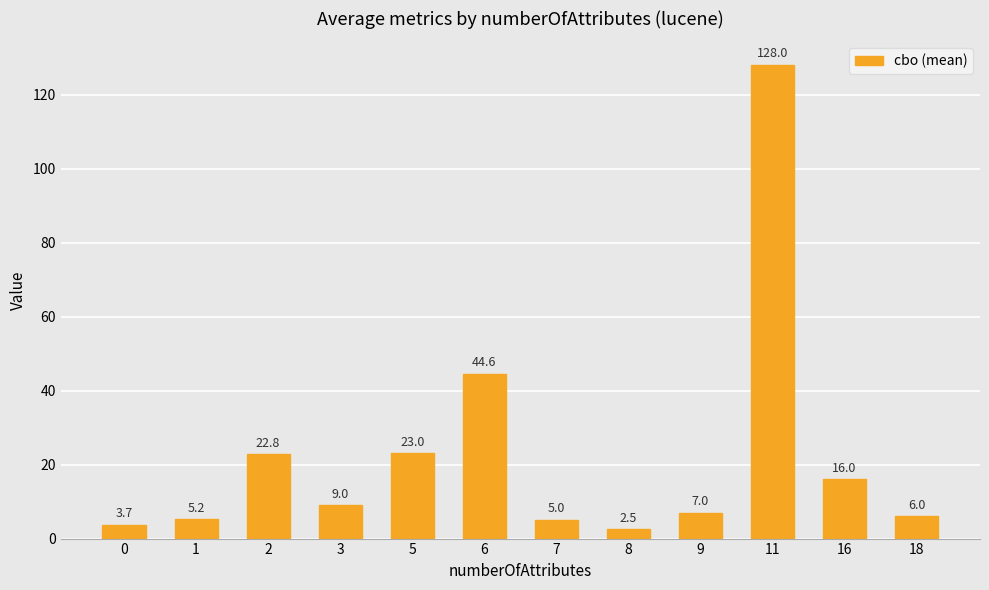

Is it true that the value at 16 is 22.5?

False